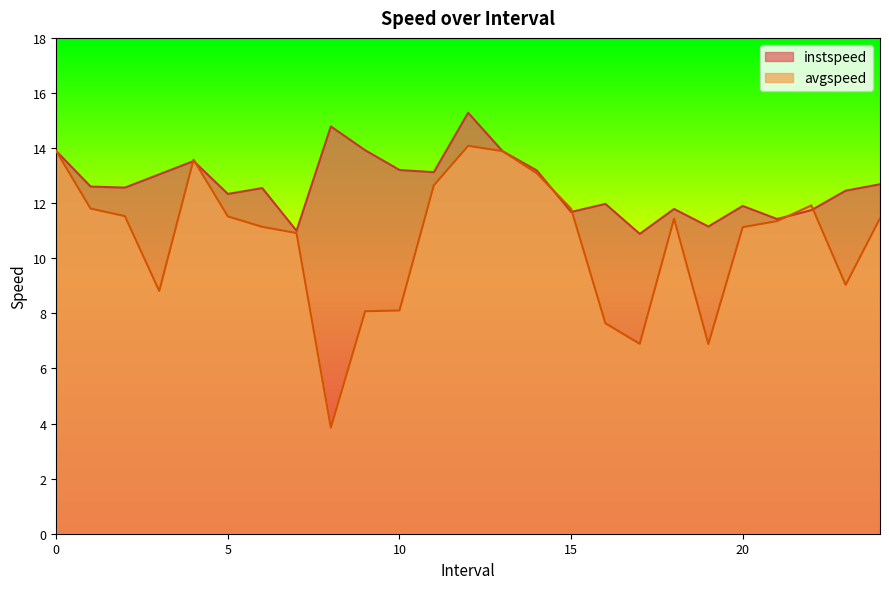

Reading left to right, list all the values displayed in this chart.

instspeed: 13.9	12.6	12.6	13.0	13.5	12.3	12.5	11.0	14.8	13.9	13.2	13.1	15.3	13.9	13.2	11.7	12.0	10.9	11.8	11.2	11.9	11.4	11.7	12.5	12.7
avgspeed: 13.9	11.8	11.5	8.8	13.6	11.5	11.1	10.9	3.9	8.1	8.1	12.6	14.1	13.9	13.1	11.8	7.6	6.9	11.4	6.9	11.1	11.3	11.9	9.0	11.4